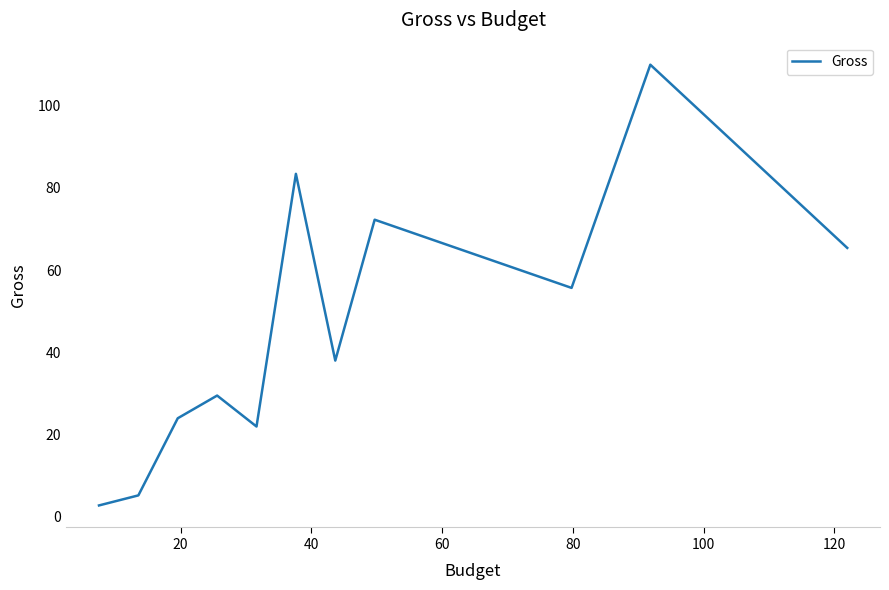

What is the greatest value displayed?

110.0